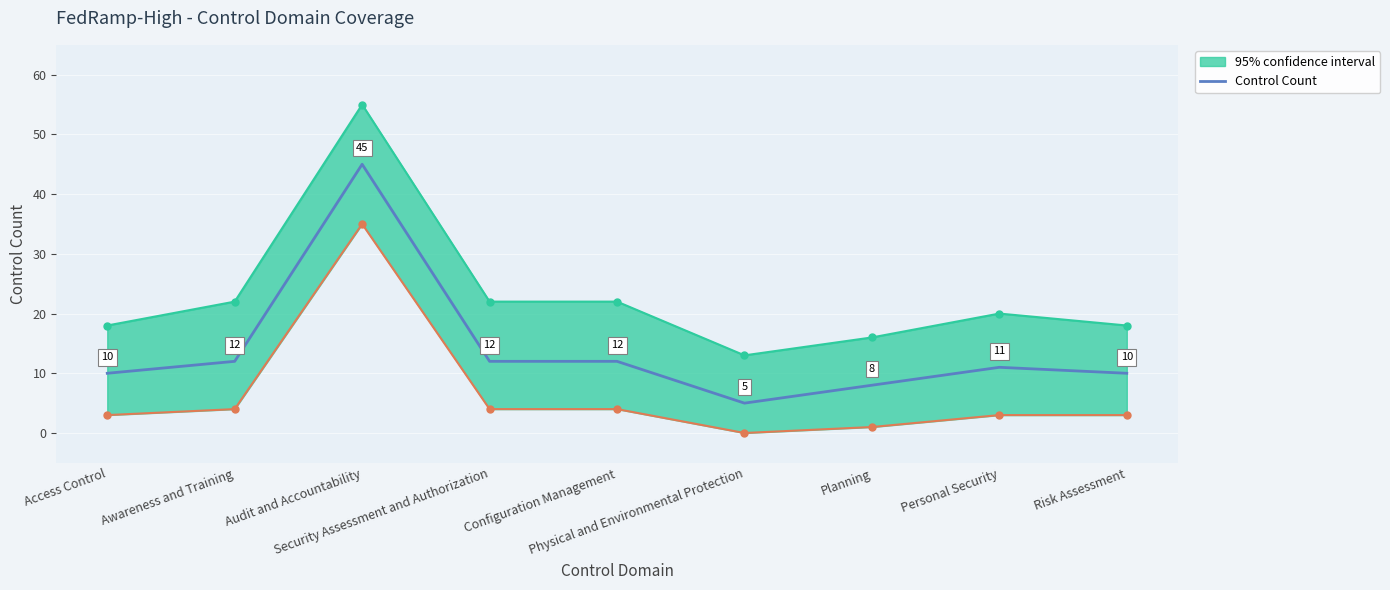

The value at Awareness and Training is 19. True or false?

False